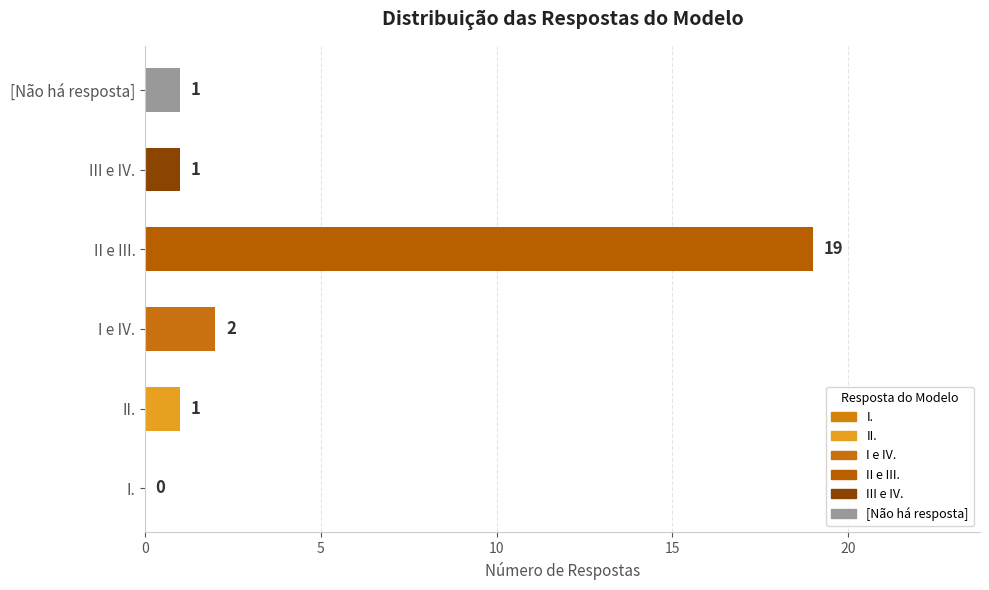

How many series are shown in this chart?

1